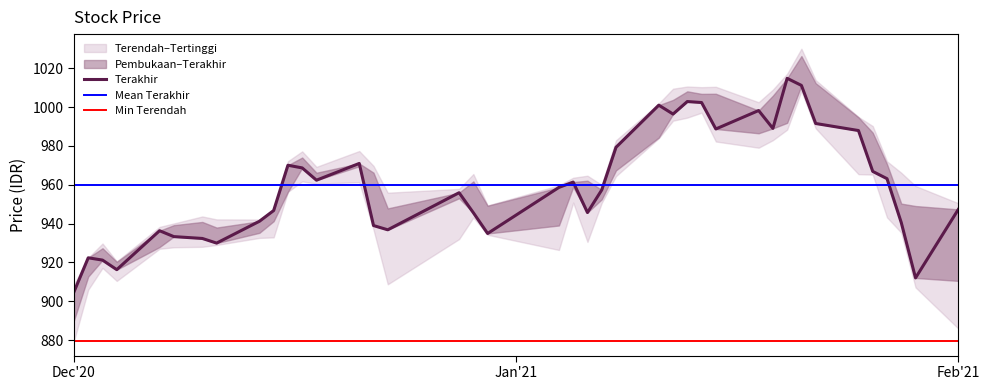

How many data points in Terakhir are above 958?

20